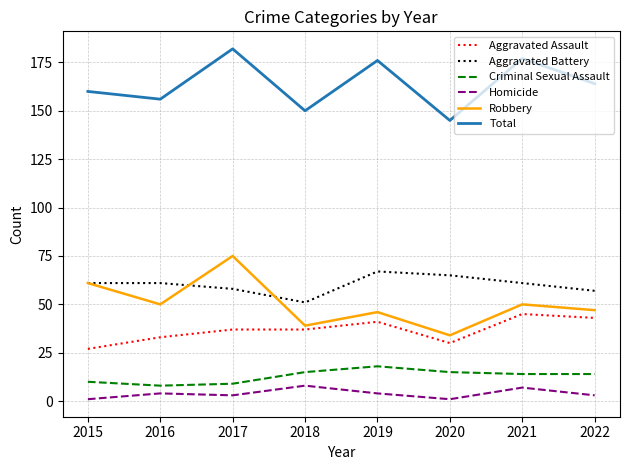

What is the difference between the Total values at 2020 and 2022?

19